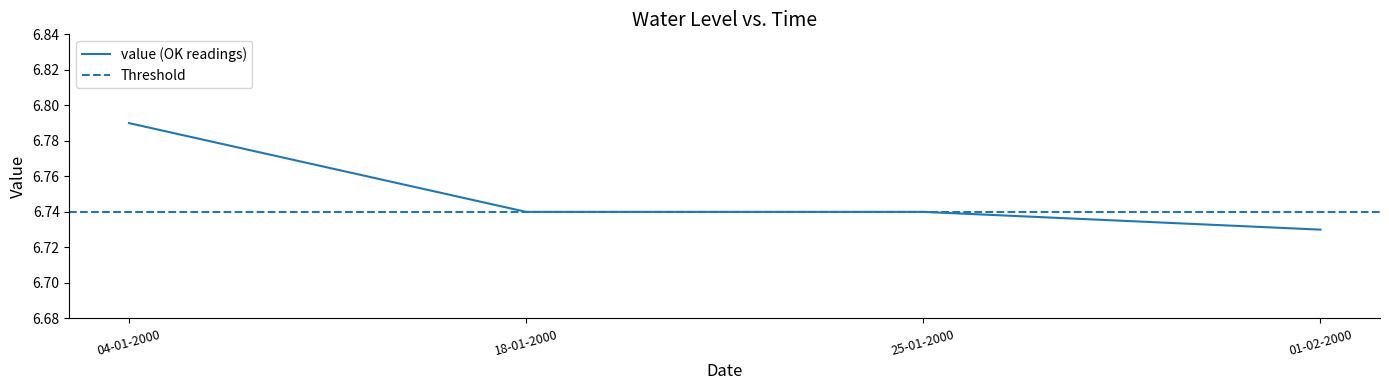

How many lines are shown in the chart?

1